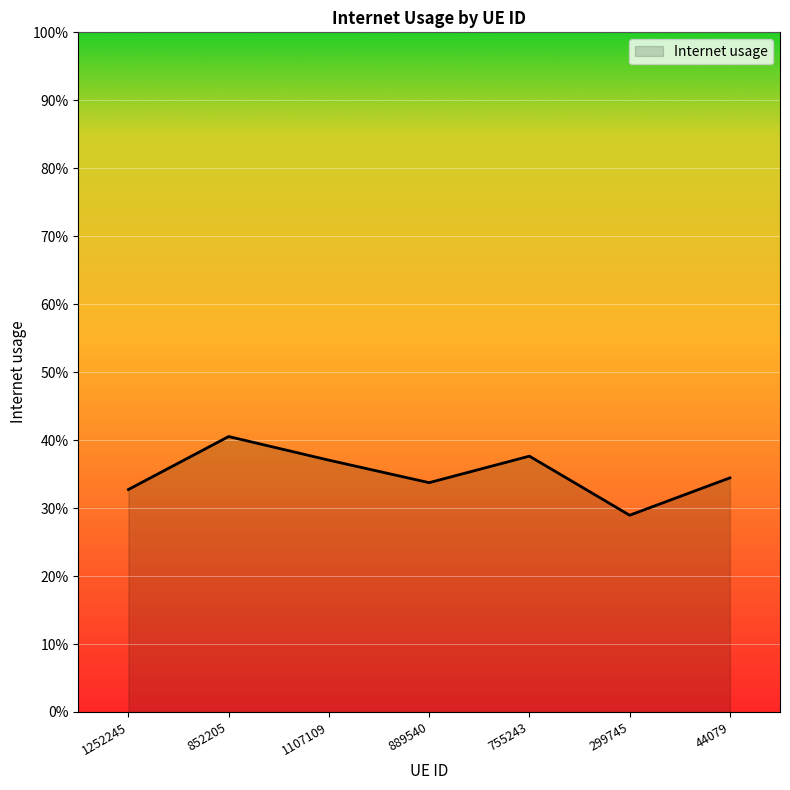

Does the chart have visible grid lines?

Yes